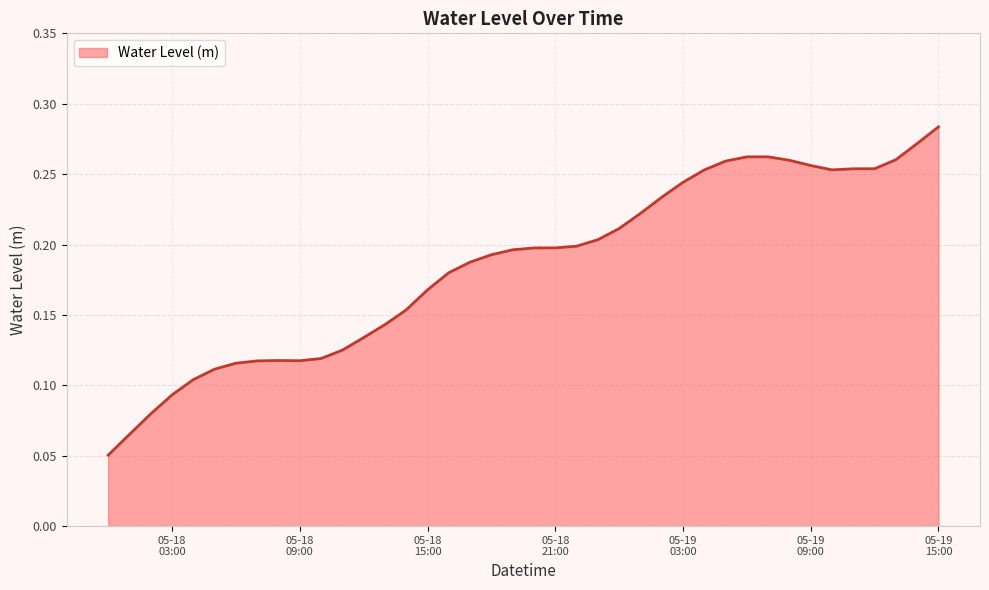

Reading left to right, what are all the values shown in this chart?

0.1	0.1	0.1	0.1	0.1	0.1	0.1	0.1	0.1	0.1	0.1	0.1	0.1	0.1	0.2	0.2	0.2	0.2	0.2	0.2	0.2	0.2	0.2	0.2	0.2	0.2	0.2	0.2	0.3	0.3	0.3	0.3	0.3	0.3	0.3	0.3	0.3	0.3	0.3	0.3